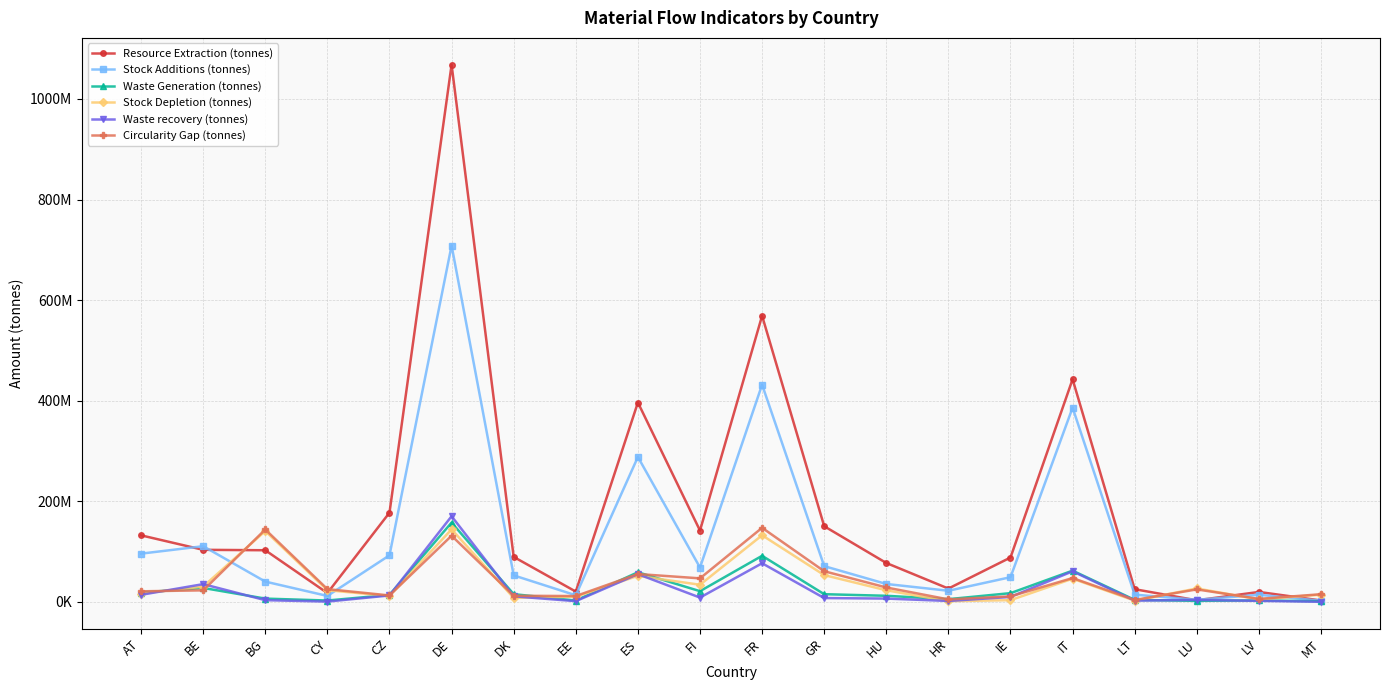

At how many categories does at least one series exceed 40089224?

13